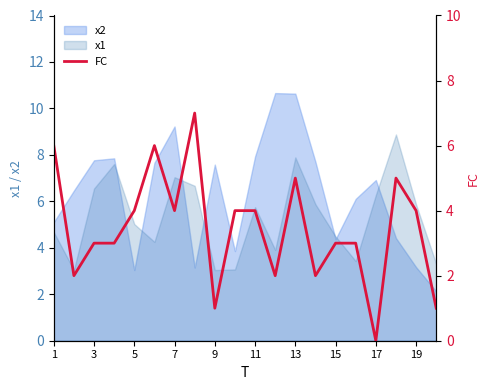

What is the greatest value displayed?

7